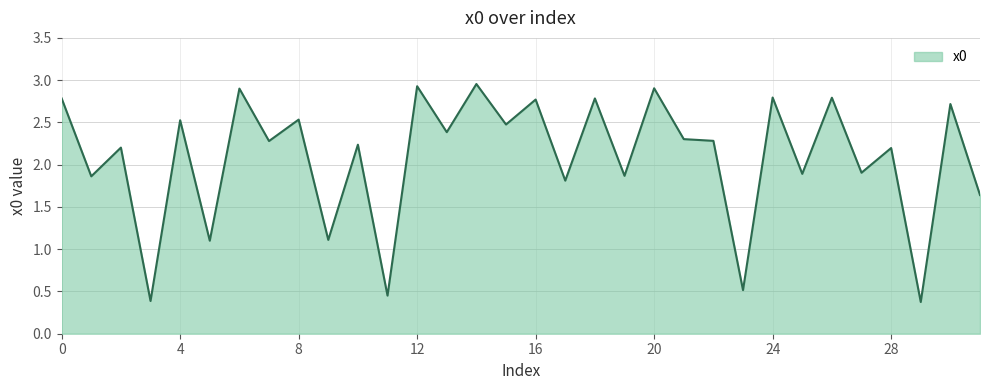

What is the minimum value shown in the chart?

0.4